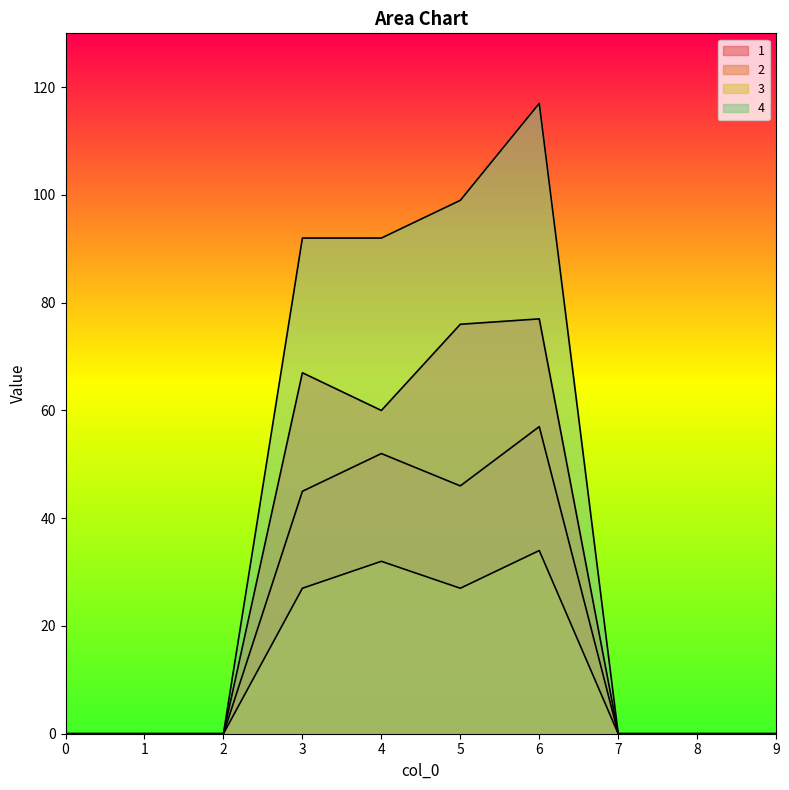

What are all the series names shown in the legend?

1, 2, 3, 4